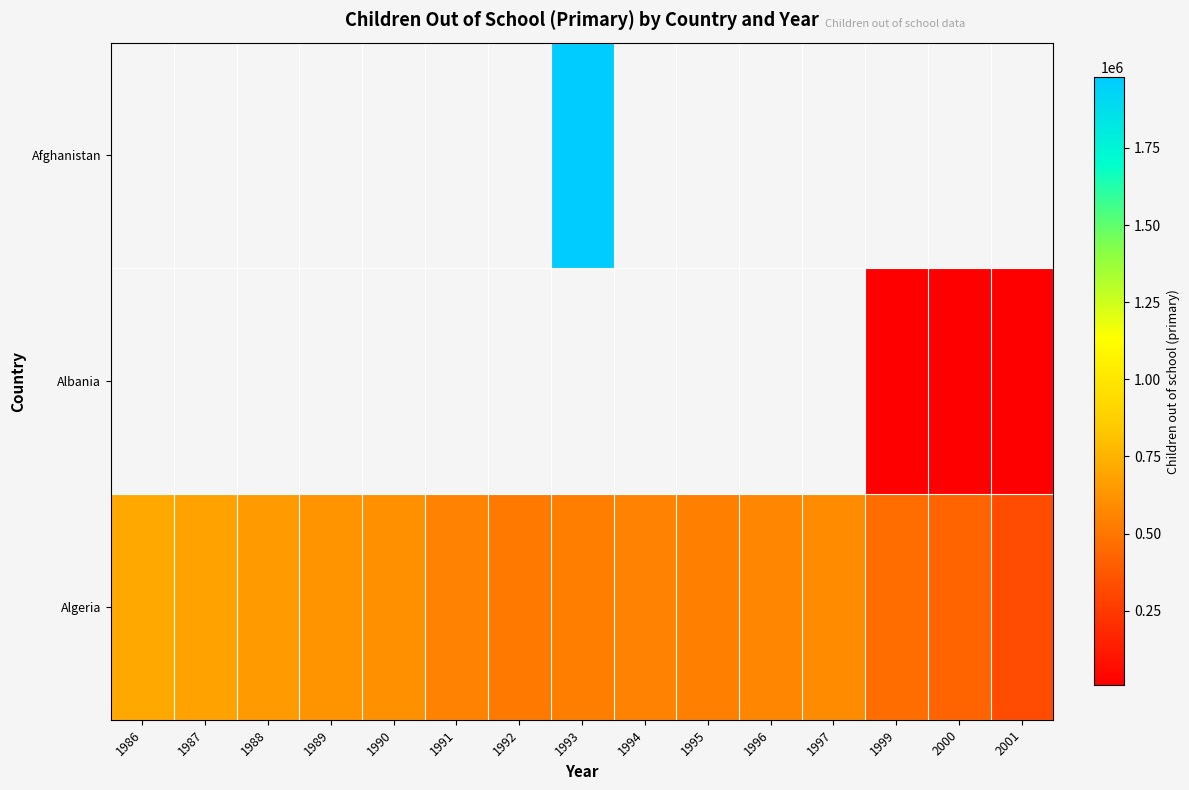

Count the number of categories in the chart.

15